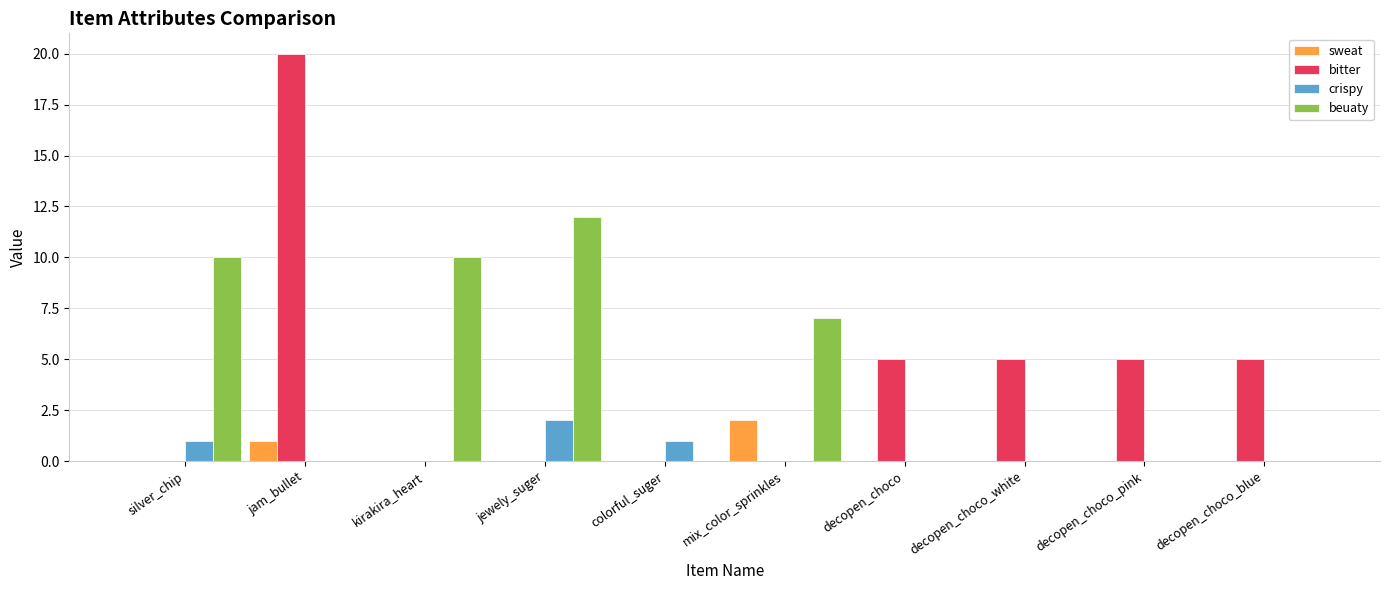

What is the greatest value displayed?

20